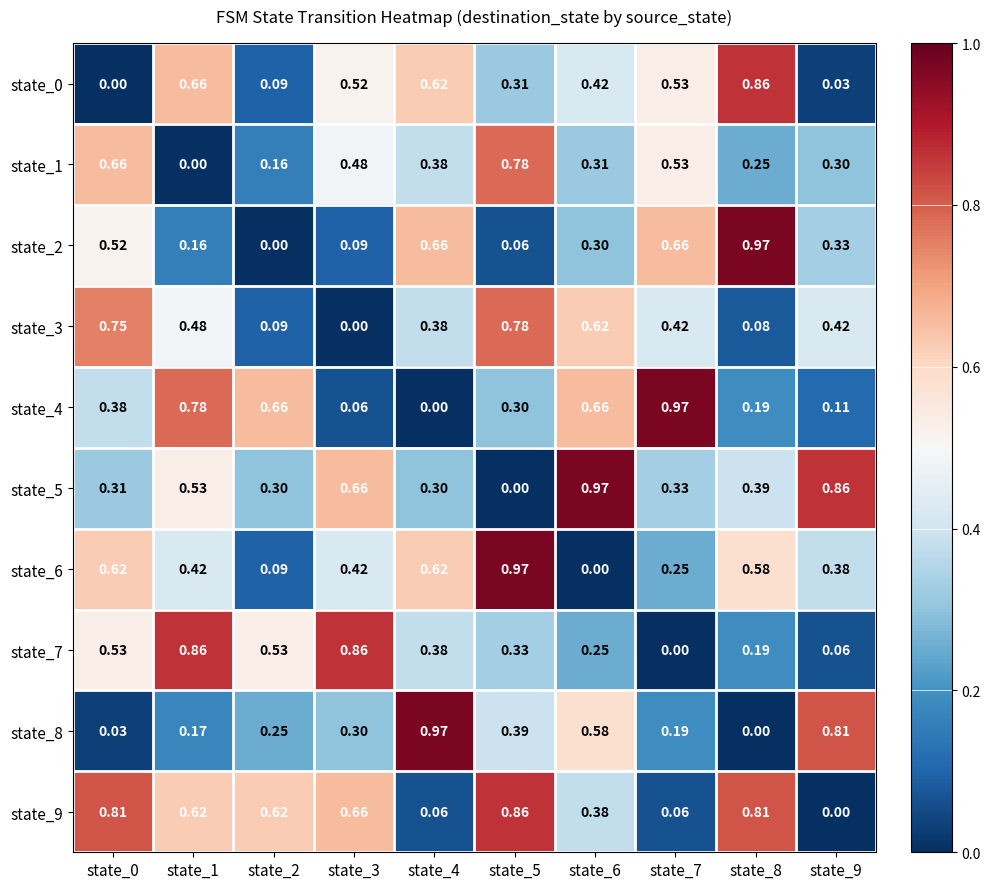

Is the value of state_2 at state_2 greater than the value of state_0 at state_3?

No